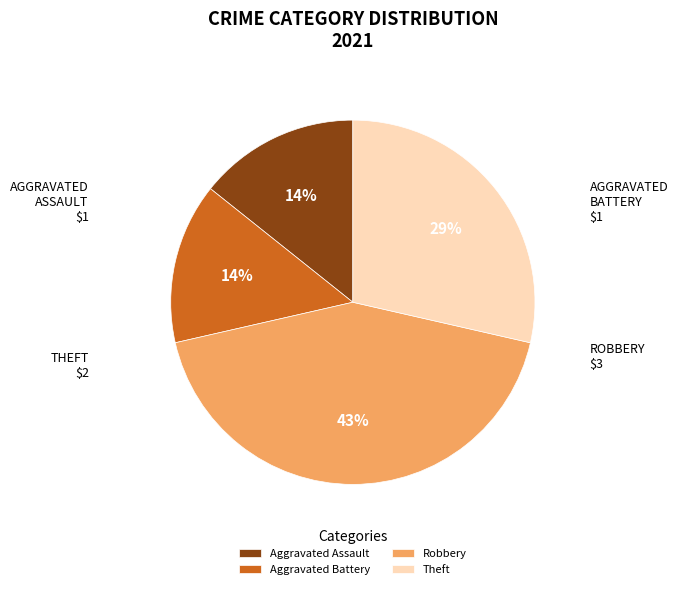

The Robbery slice represents 30% of the pie. True or false?

False